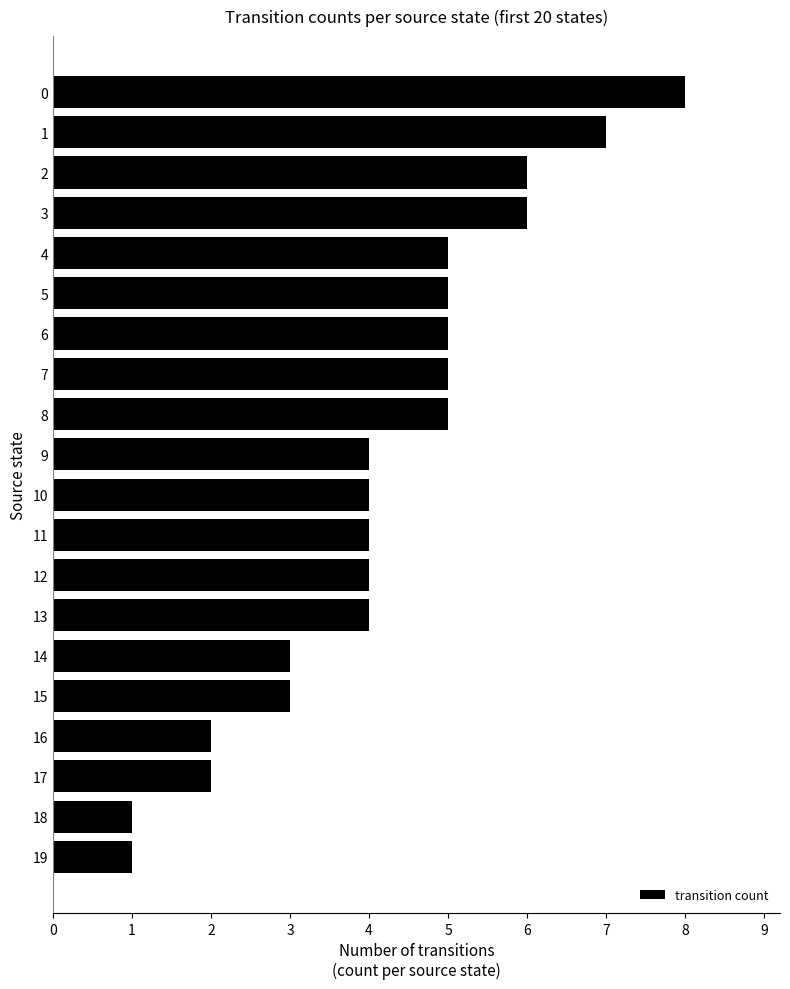

Are the bars grouped side by side (vs. stacked)?

No